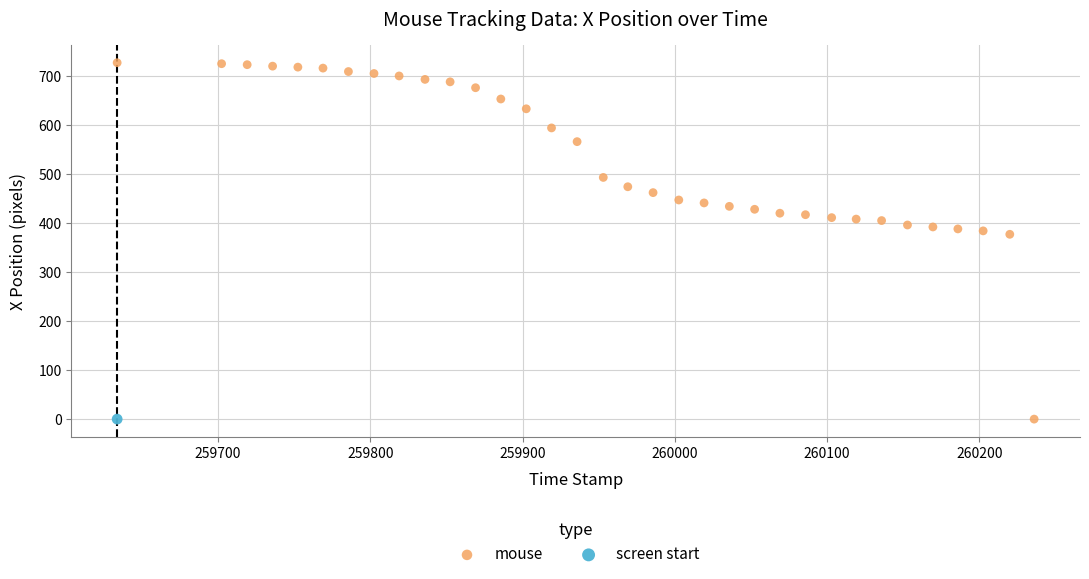

What are all the series names shown in the legend?

mouse, screen start